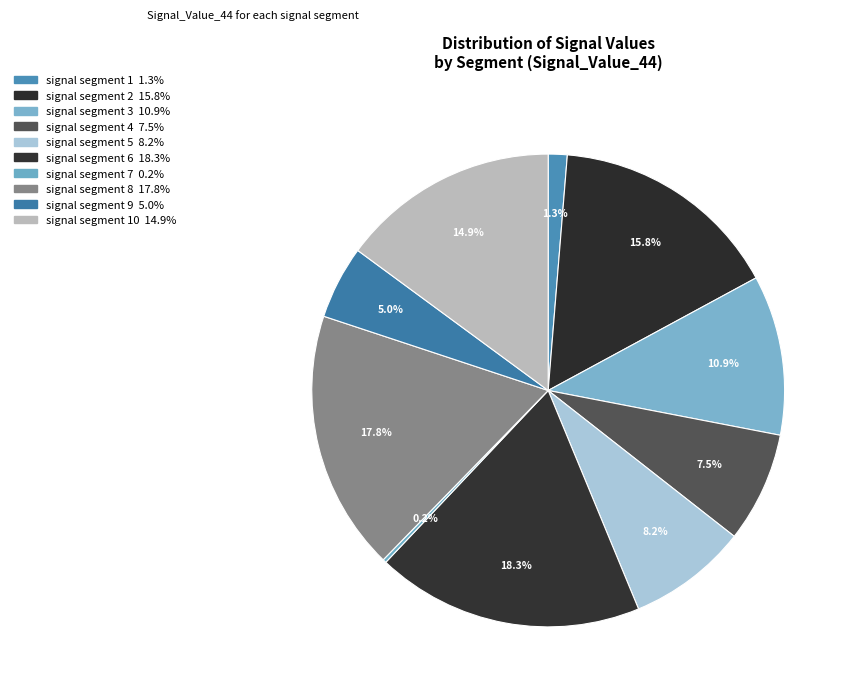

How many segments does this pie chart have?

10